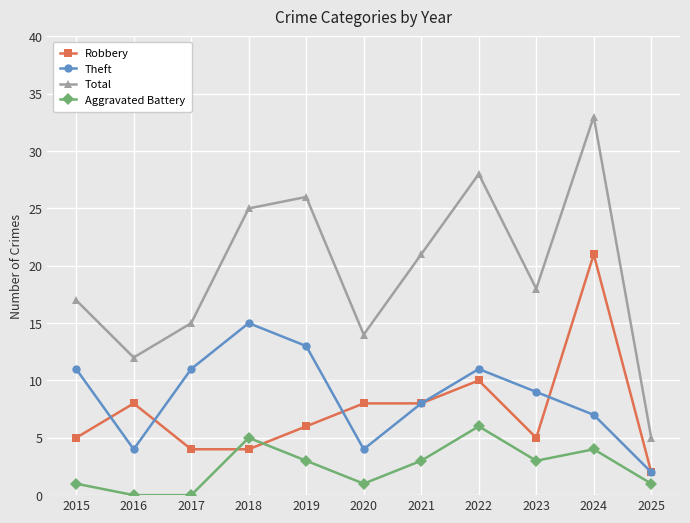

True or false: Robbery has more than 2 interior local peaks.

True